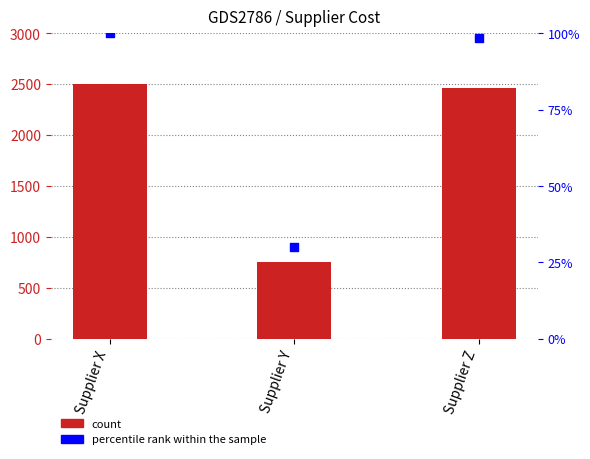

Which series has the largest total across all categories?

Sum of Cost